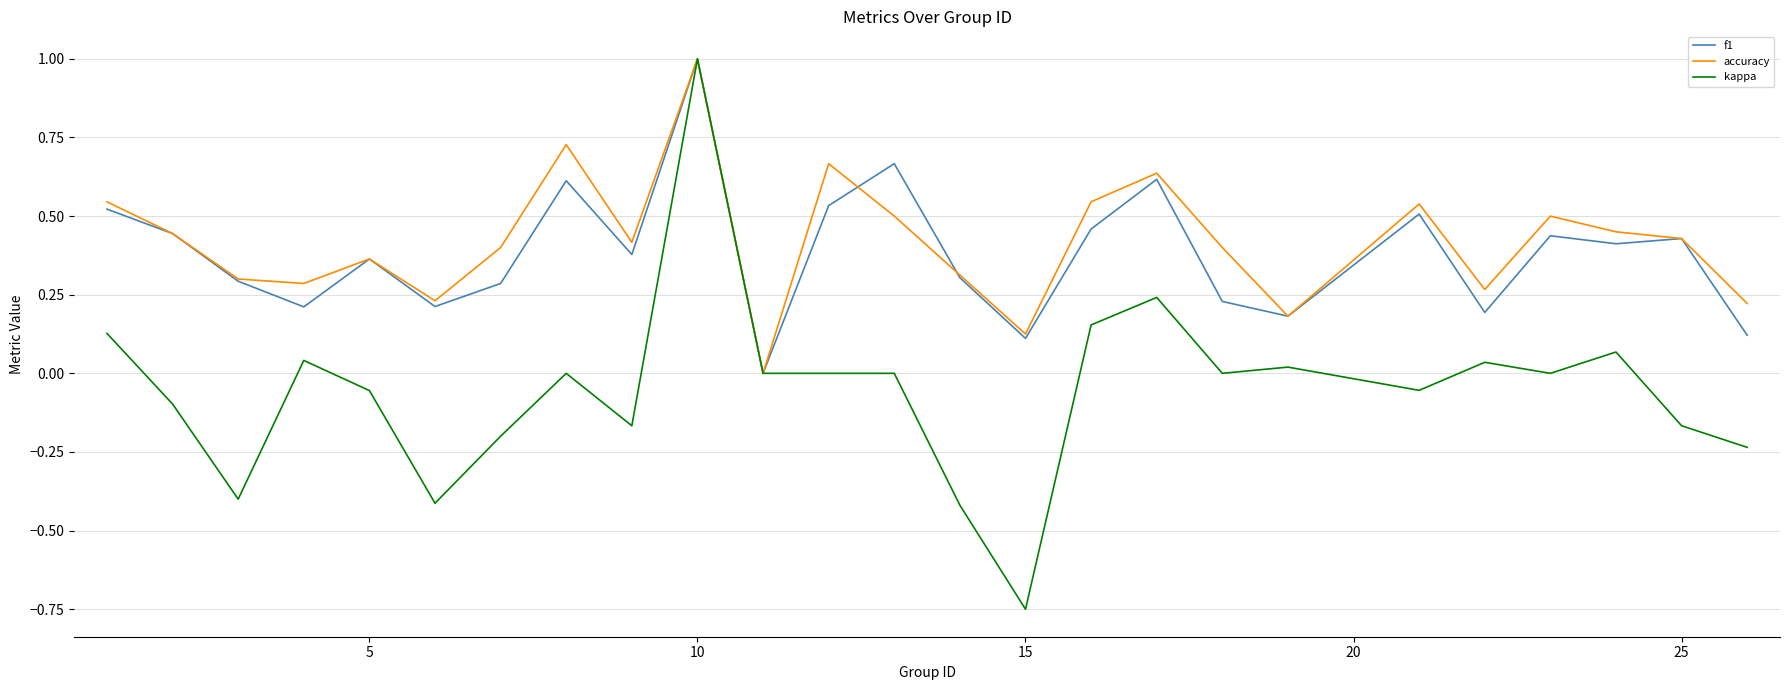

Which series has the largest range (max minus min)?

kappa